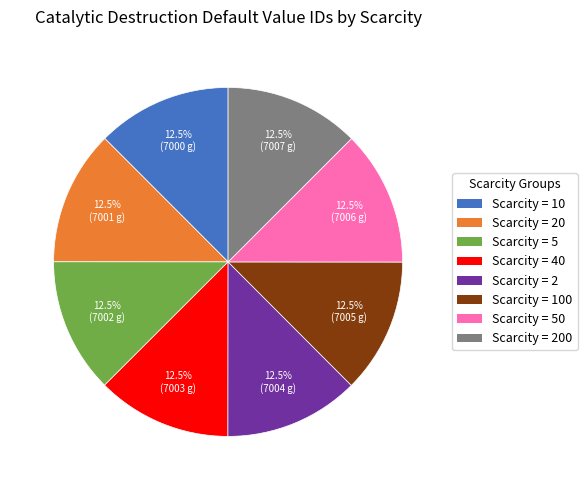

What is the ratio of the value at Scarcity = 20 to the value at Scarcity = 50?

1.0